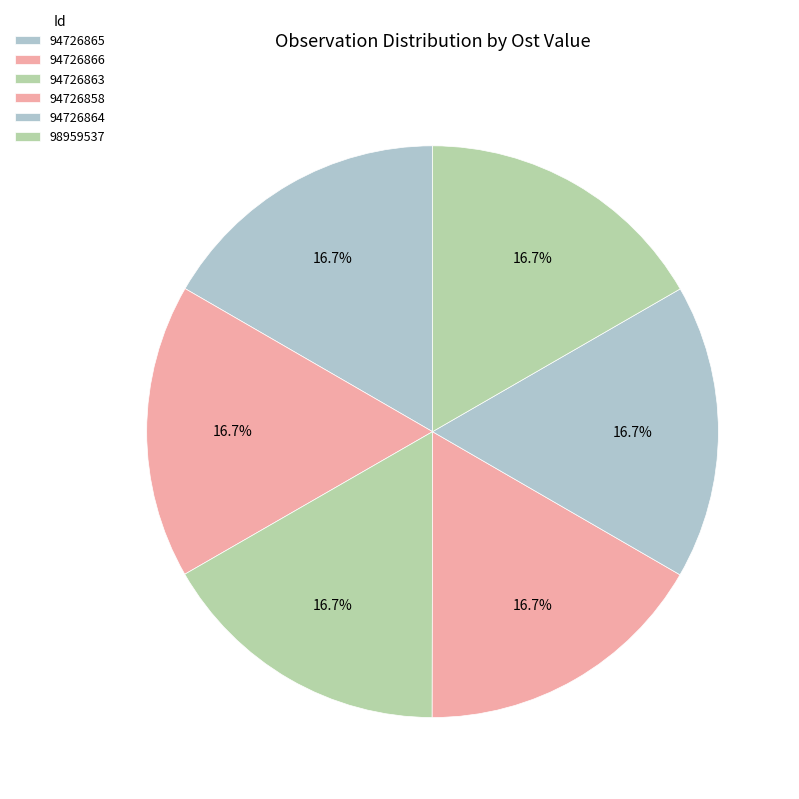

Is there any slice that represents more than half of the pie?

No